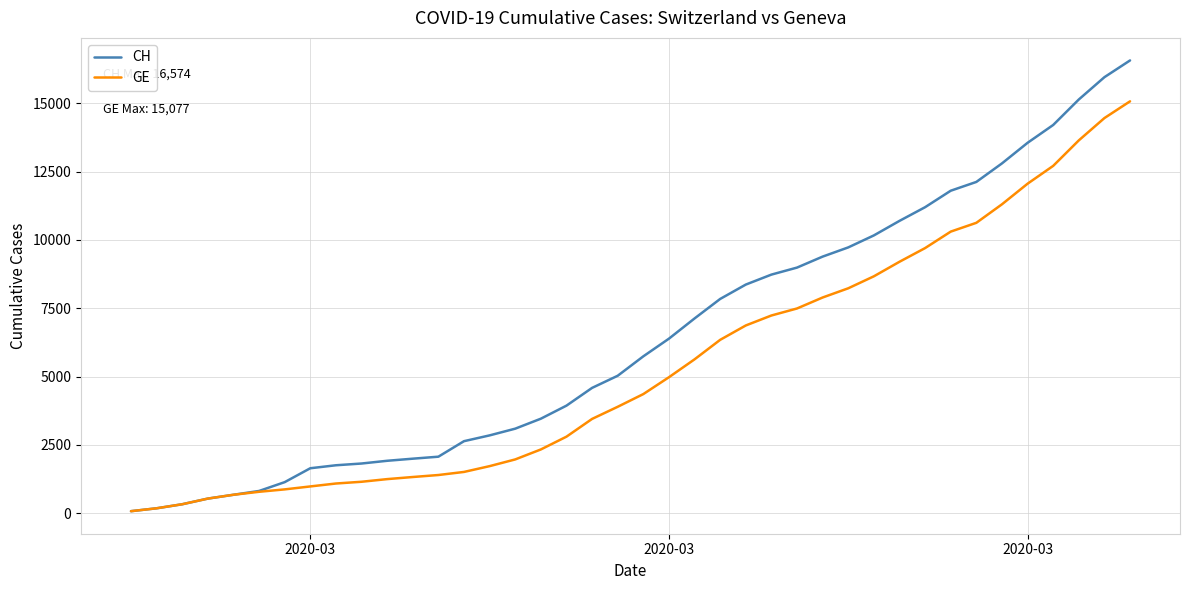

Which series has the largest total across all categories?

CH